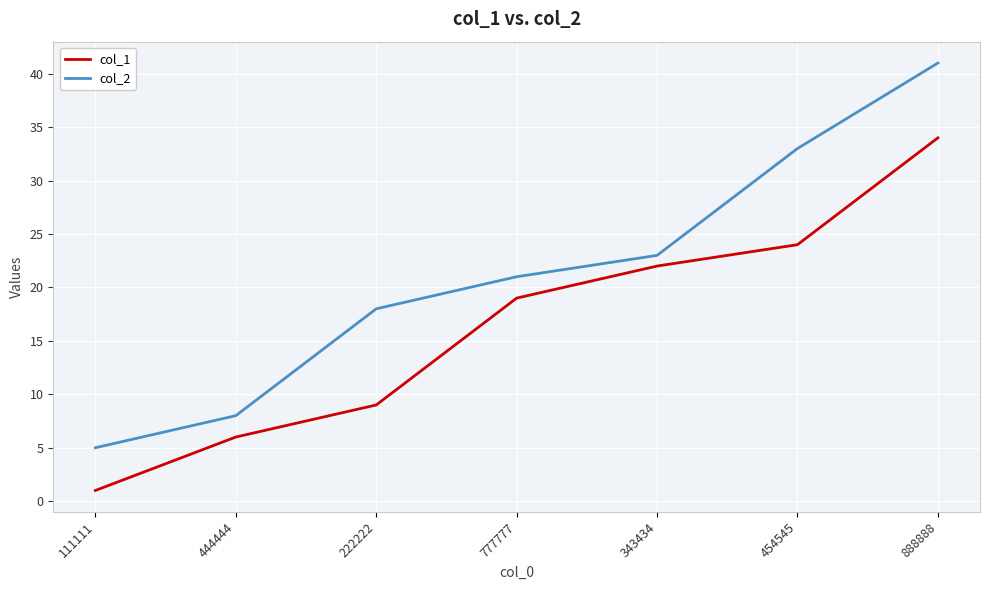

What is the spread (max minus min) of values at 888888?

7